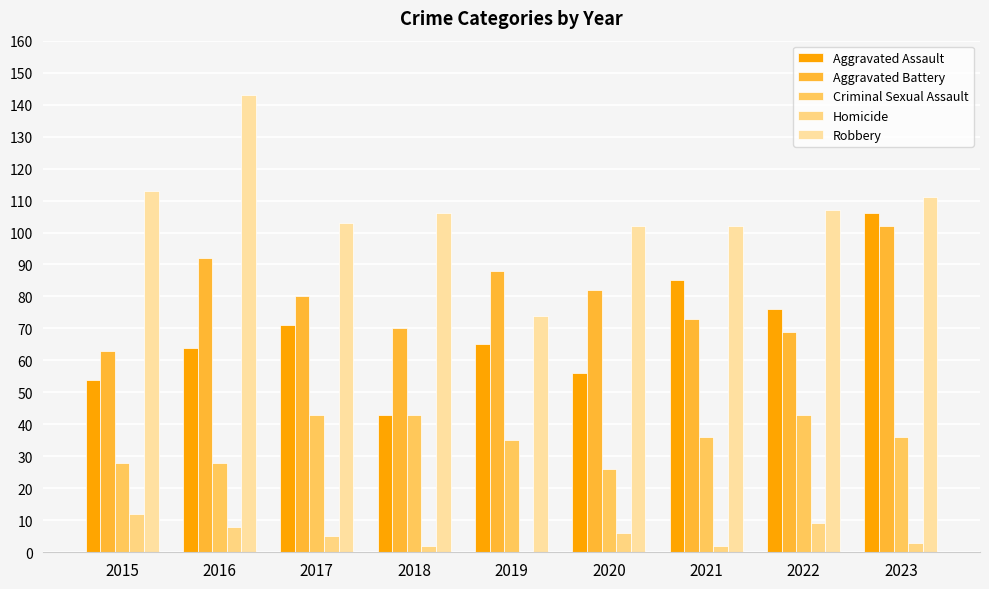

Are the bars grouped side by side (vs. stacked)?

Yes